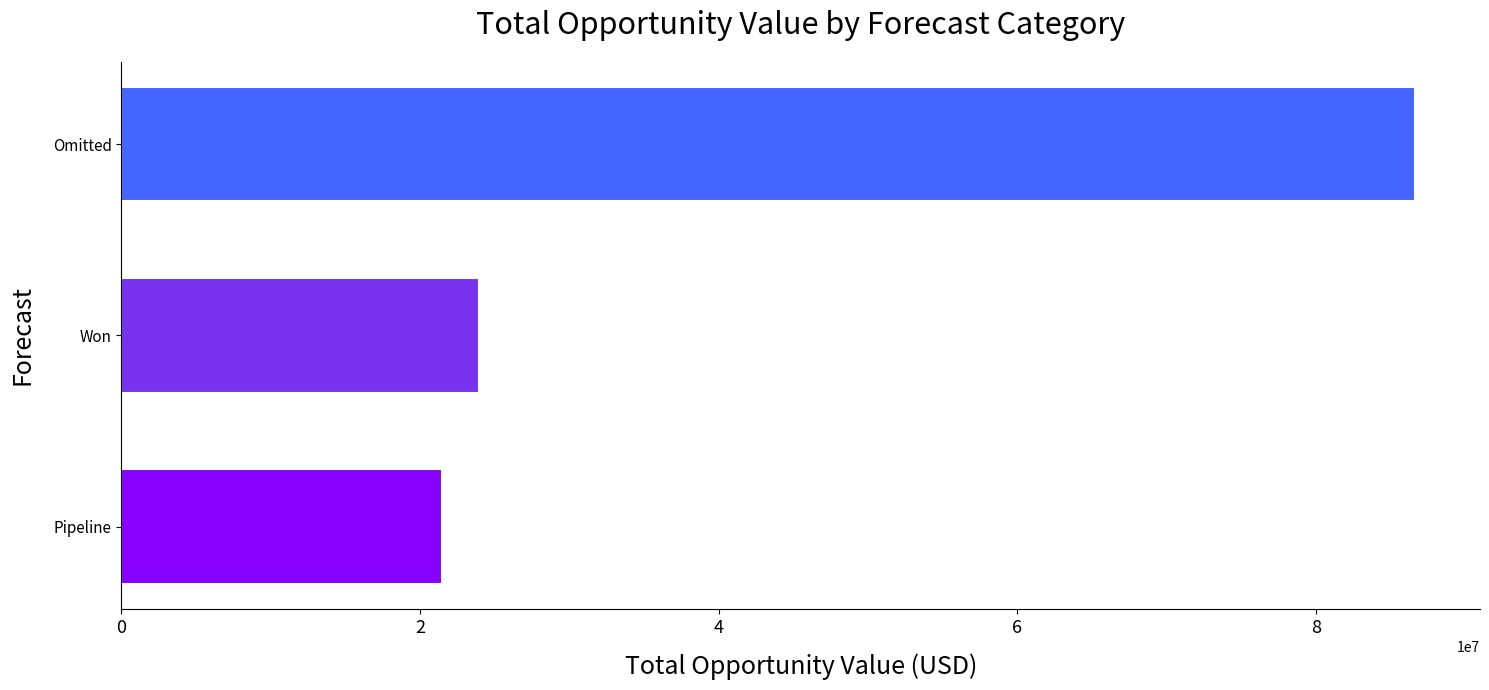

Rank the categories by value from lowest to highest.

Pipeline, Won, Omitted